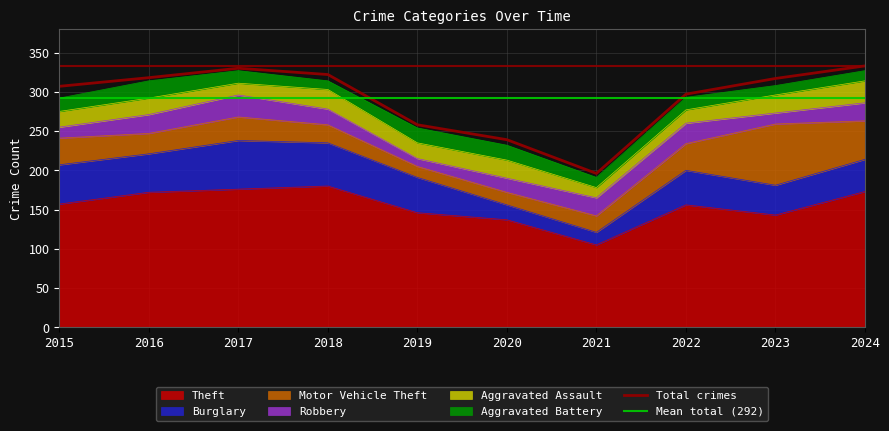

Reading left to right, extract all data points from this chart.

Theft: 157	172	176	180	146	137	105	156	143	173
Burglary: 50	49	62	55	45	19	16	44	38	41
Motor Vehicle Theft: 34	26	30	23	14	16	21	34	78	49
Robbery: 14	24	28	20	10	18	23	26	14	23
Aggravated Assault: 20	21	15	25	20	23	13	17	23	28
Aggravated Battery: 17	22	16	11	19	19	13	16	12	13